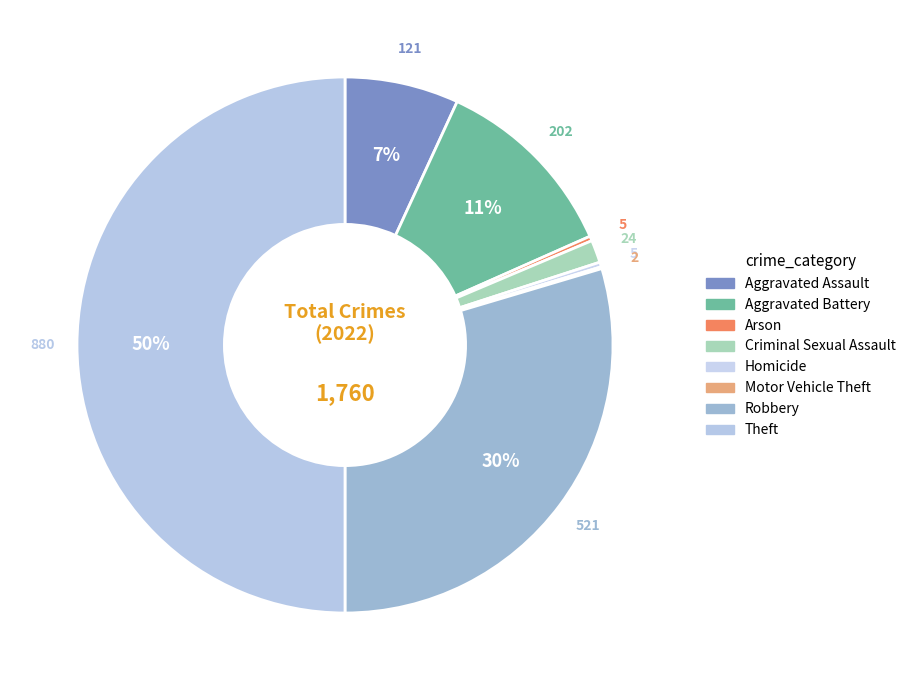

Does Robbery represent more than half of the total?

No